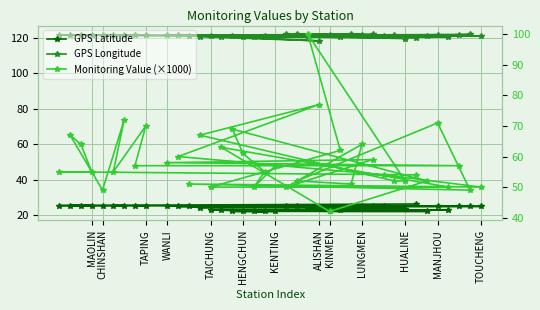

What is the value of the GPS Latitude point at the 39th from the left?

26.2